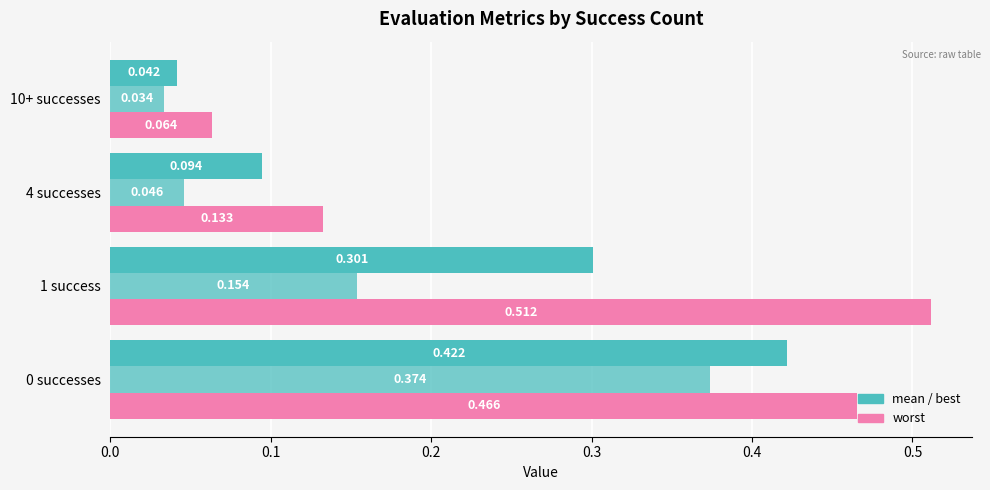

How many distinct data groups are displayed?

3